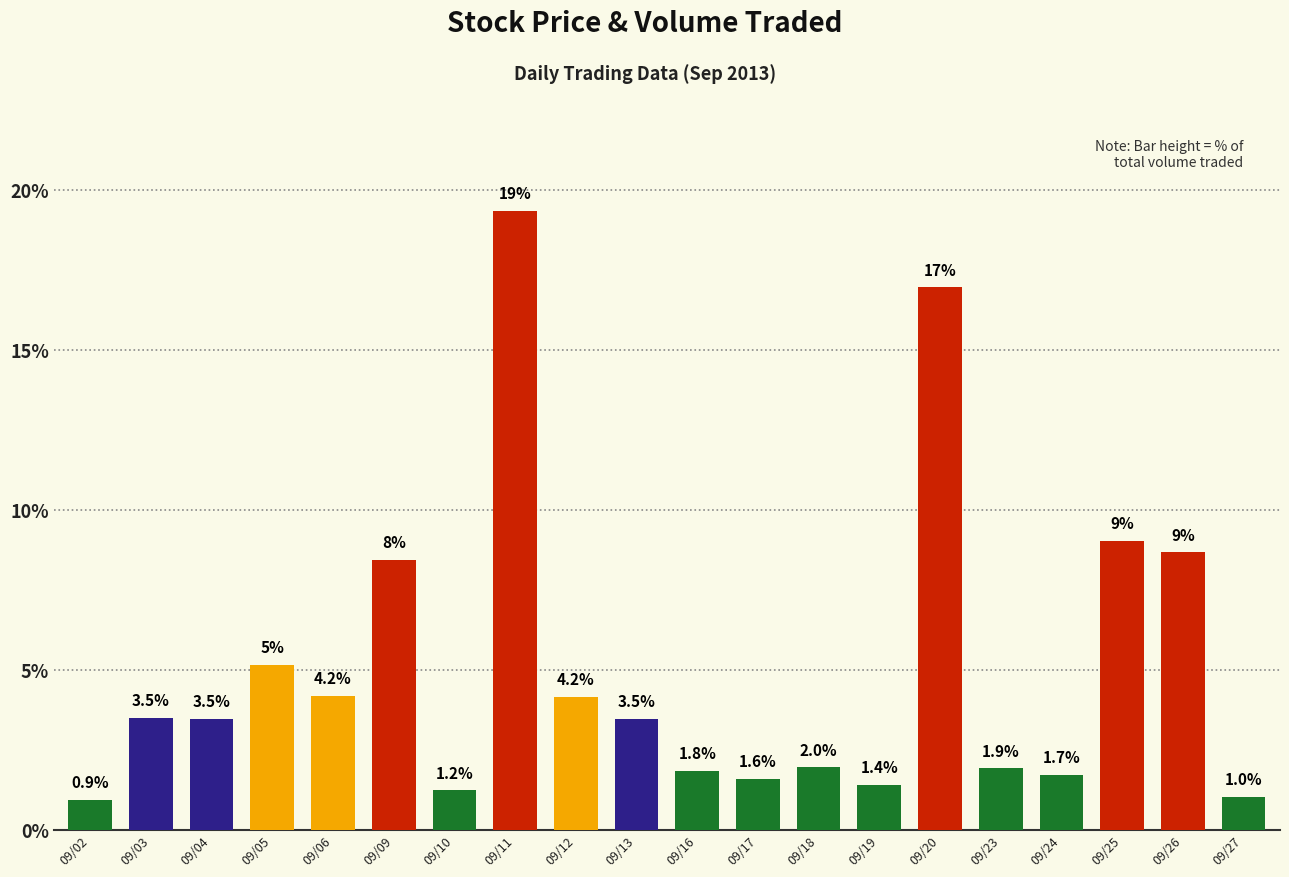

Which has a higher value, 09/18 or 09/16?

09/18